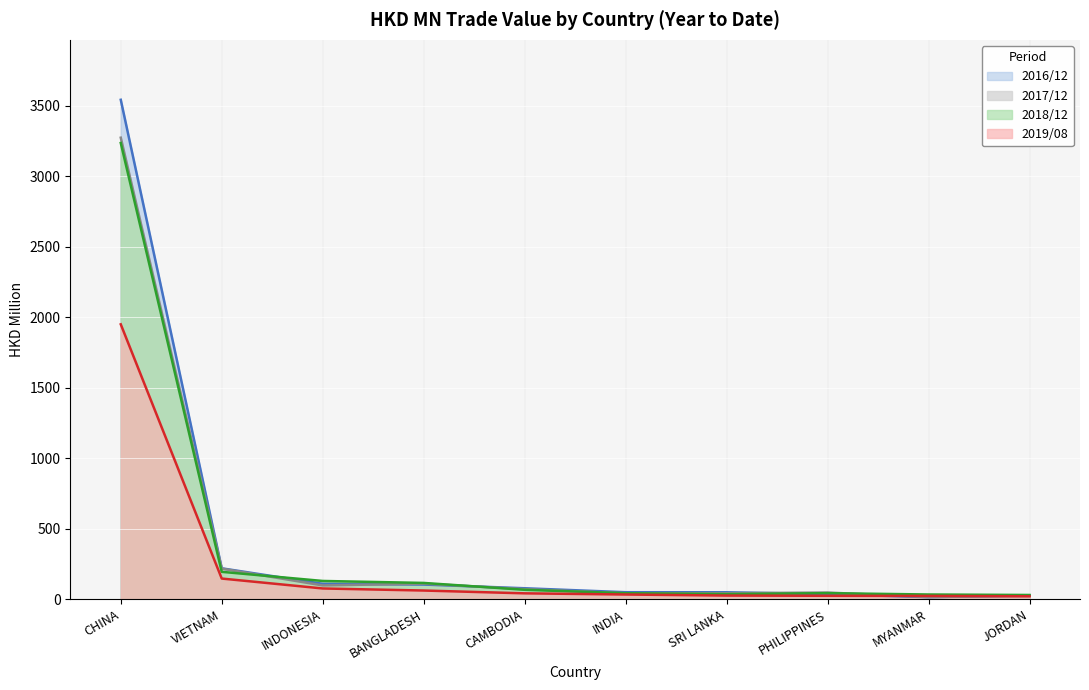

True or false: 201712 and 201612 intersect in this chart.

True